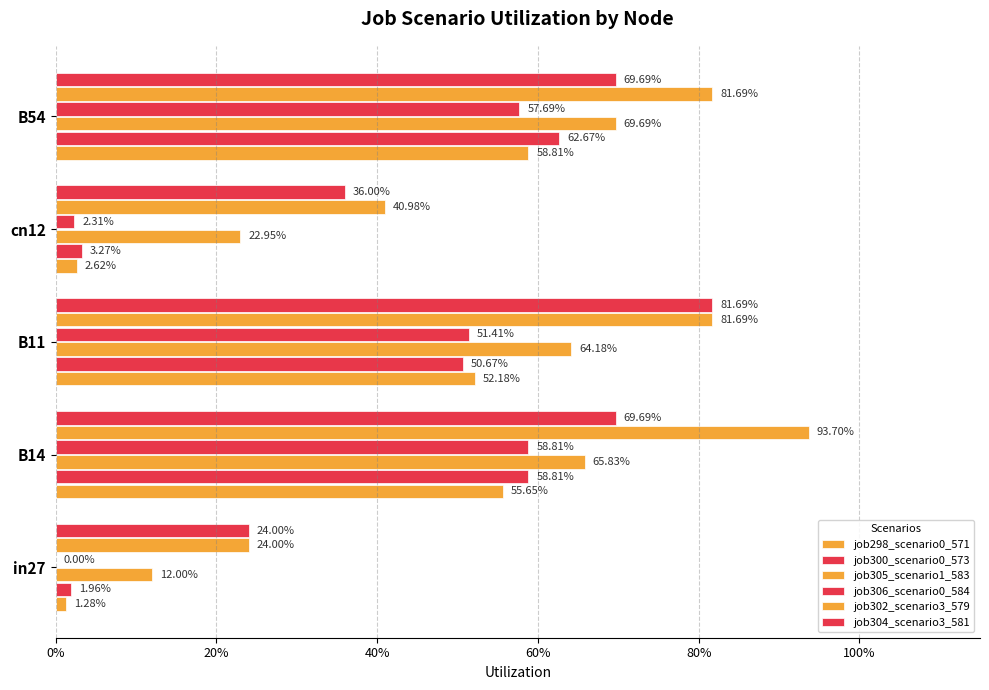

List the series in order of their peak value, highest first.

job302_scenario3_579, job304_scenario3_581, job305_scenario1_583, job300_scenario0_573, job298_scenario0_571, job306_scenario0_584